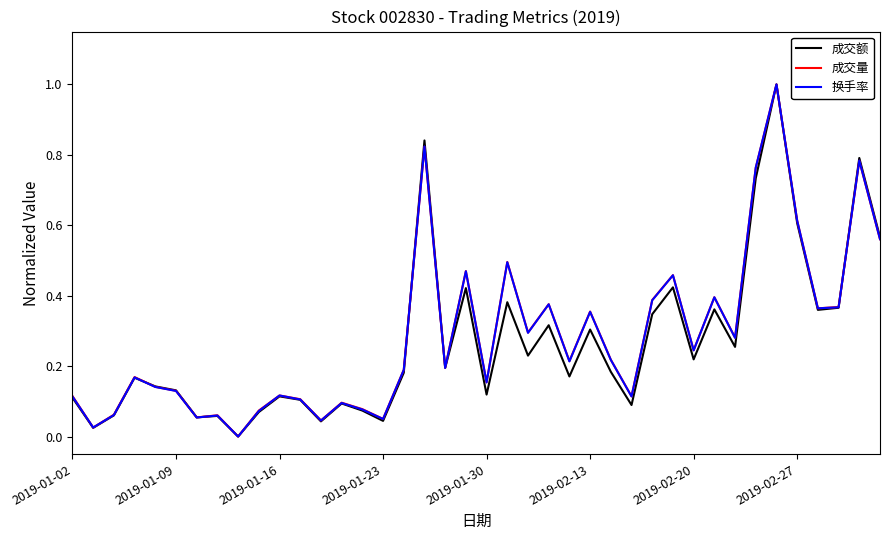

How many lines are shown in the chart?

3